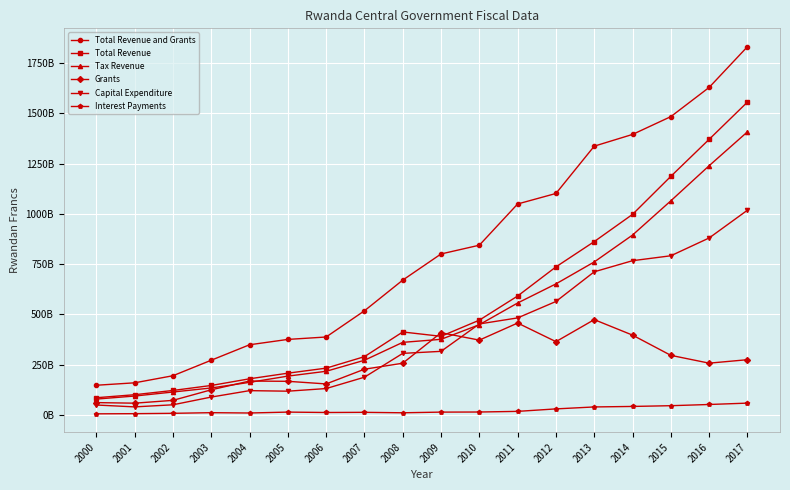

What is the total value across all series at 2008?

2020800000000